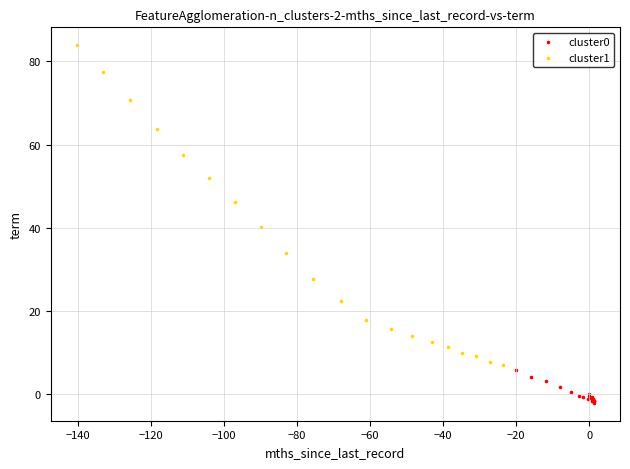

Which series contains the highest Y value?

cluster1